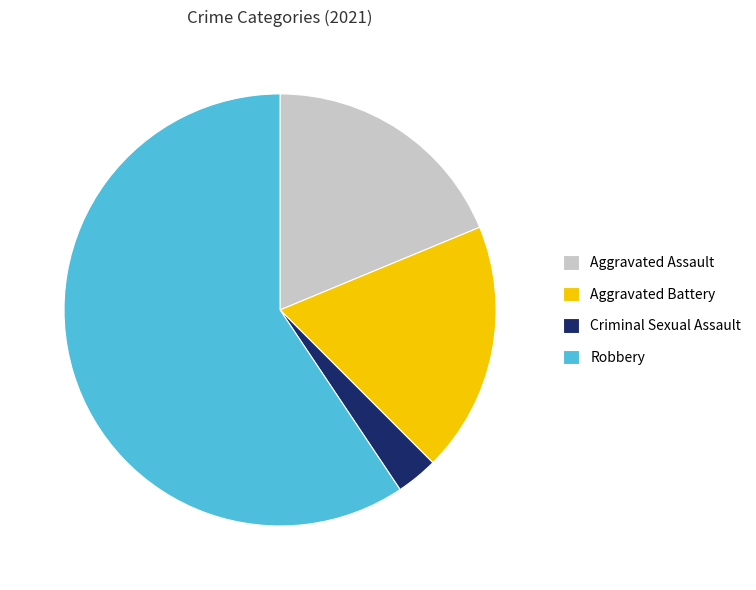

Count the number of slices in the pie.

4